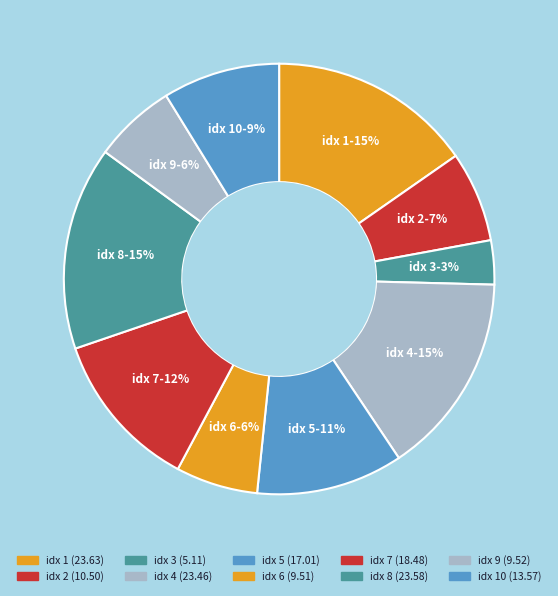

How many segments does this pie chart have?

10